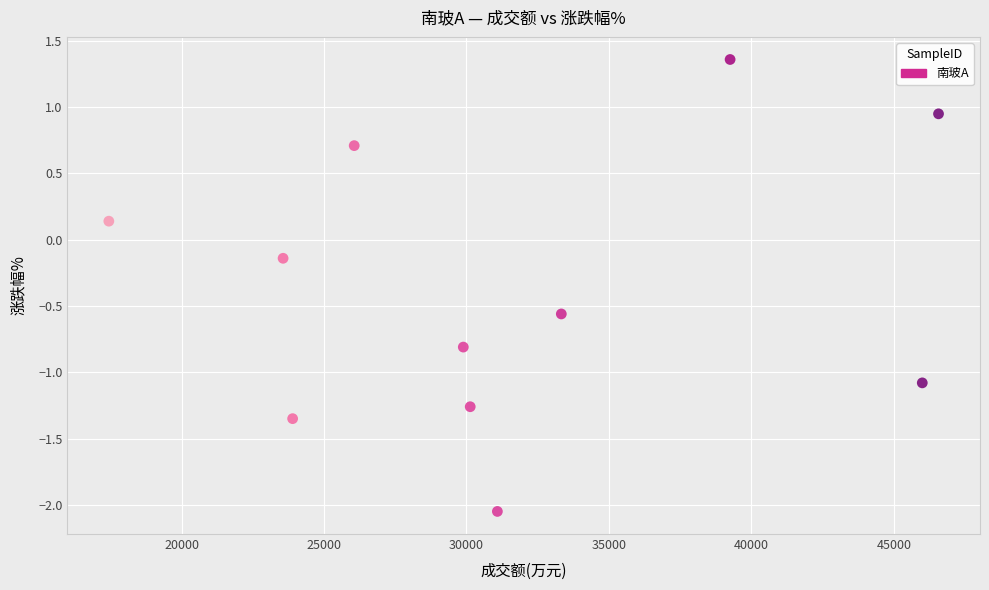

What is the average X value?

31565.9